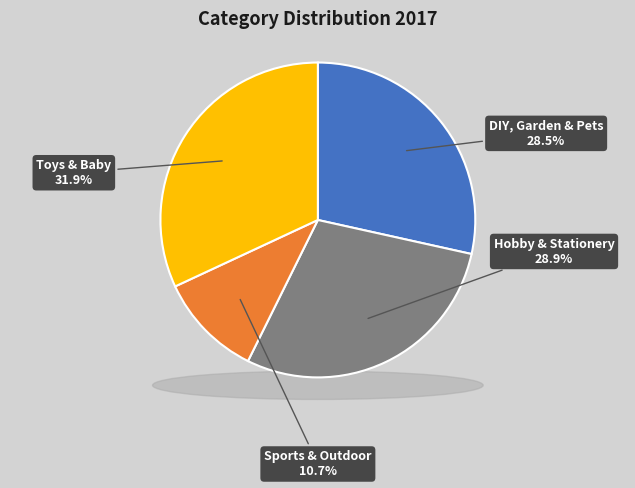

What percentage is the Sports & Outdoor slice, to the nearest percent?

11%